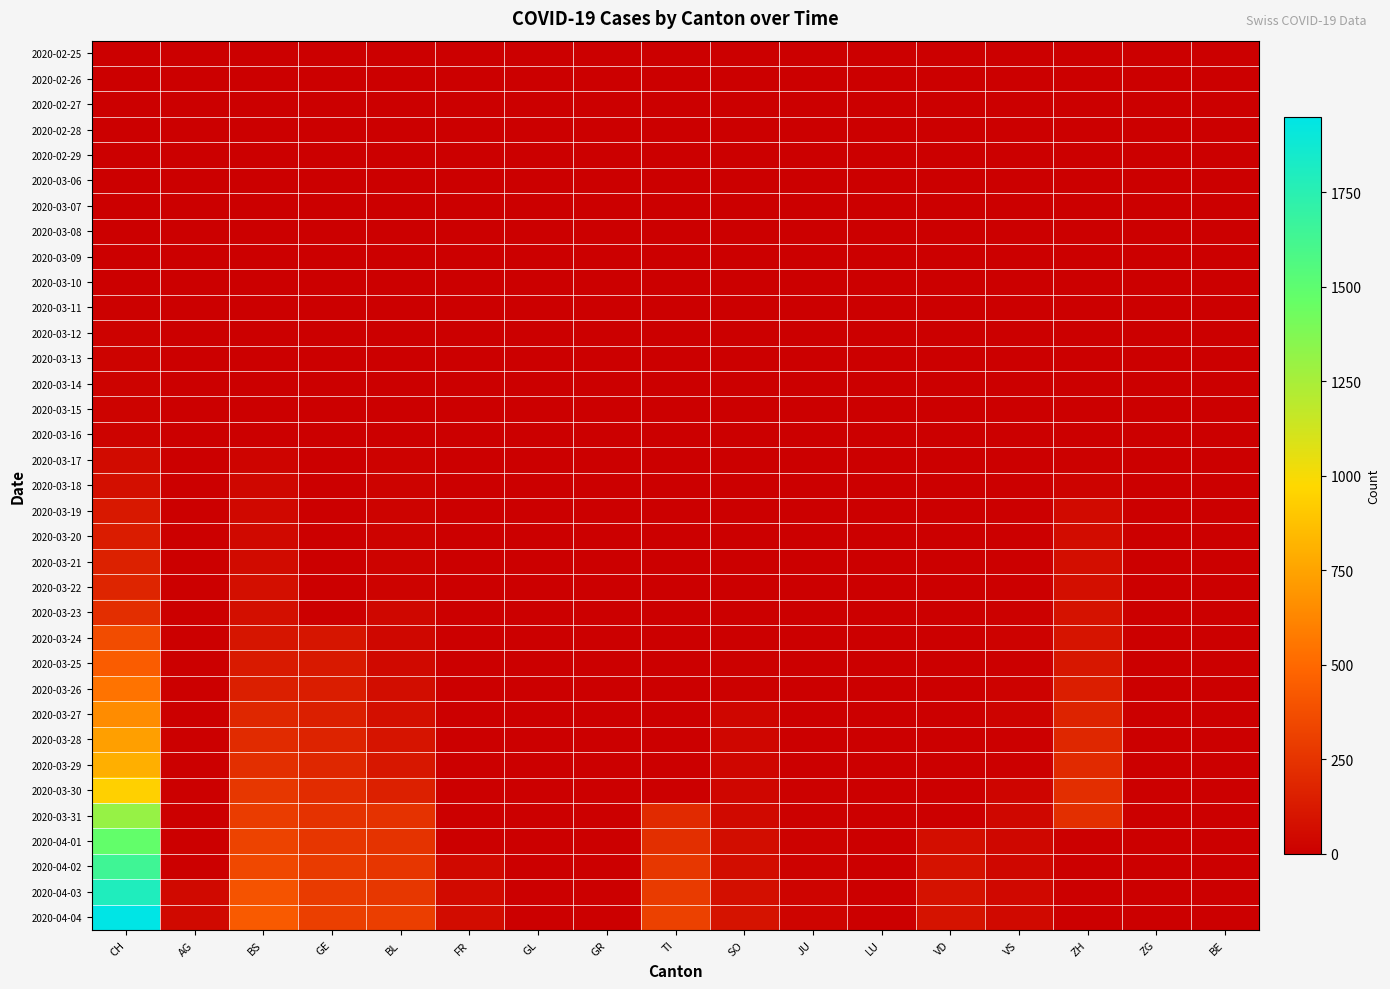

Which series has the largest range (max minus min)?

2020-04-04